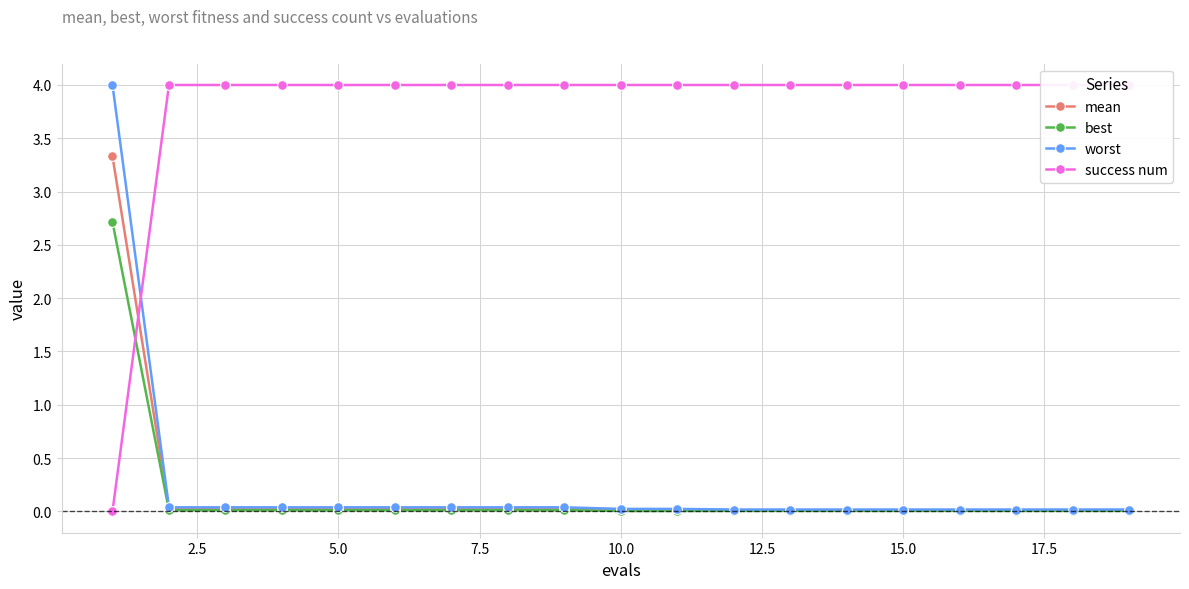

True or false: best and worst cross at least once.

False